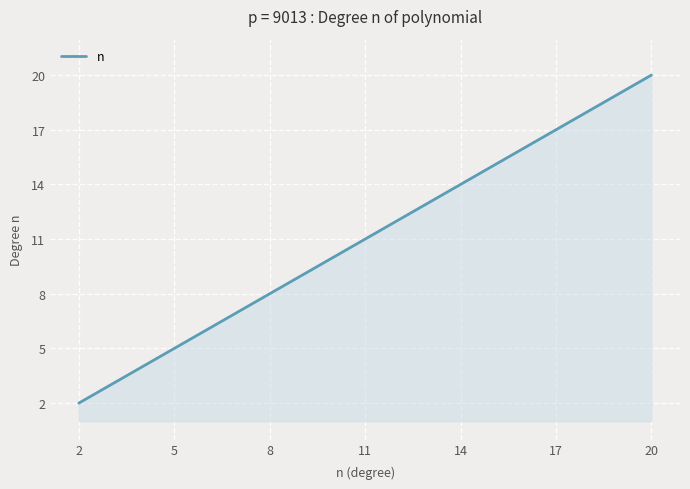

Does the chart display data point markers on the line(s)?

No